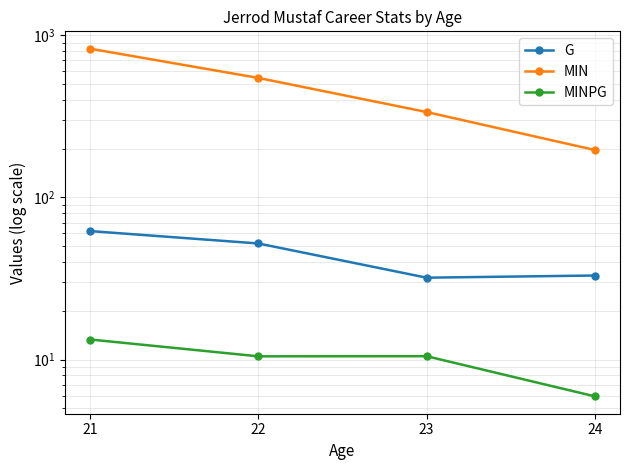

What is the maximum value shown in the chart?

825.0